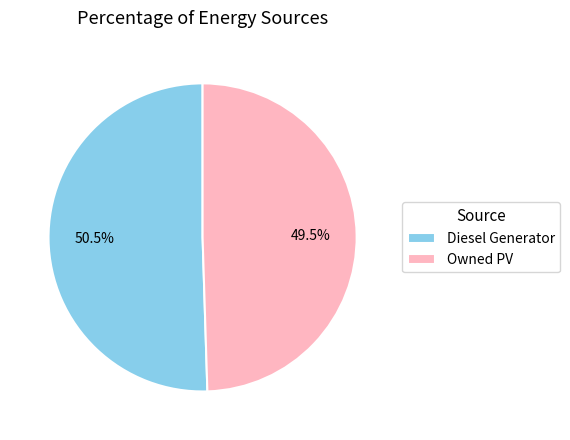

Count the number of slices in the pie.

2